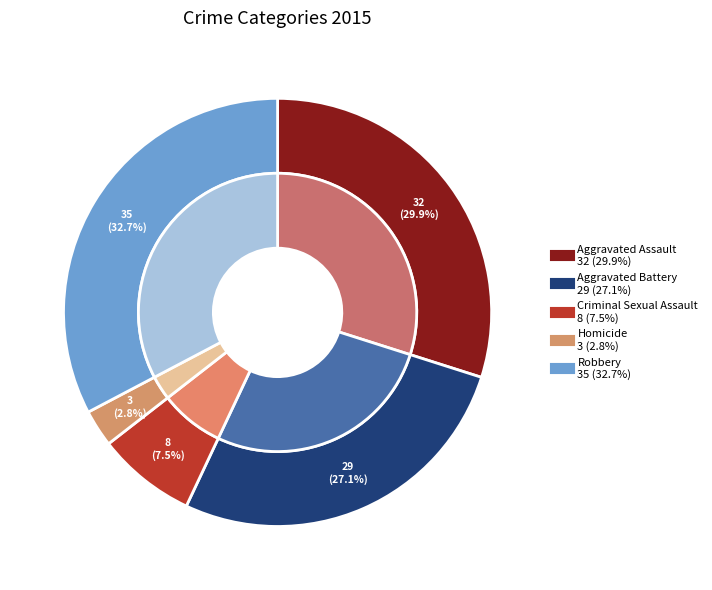

What is the largest slice in the pie chart?

Robbery